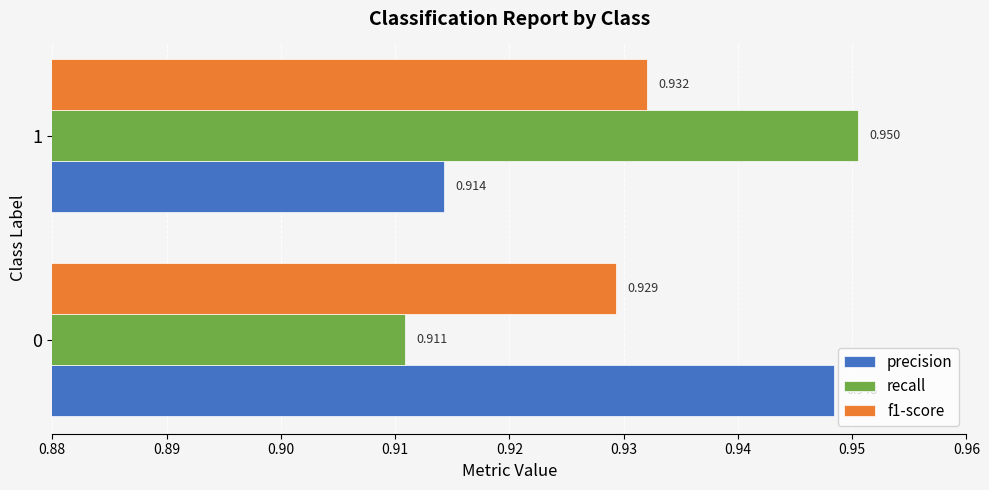

Which series has the largest total across all categories?

precision